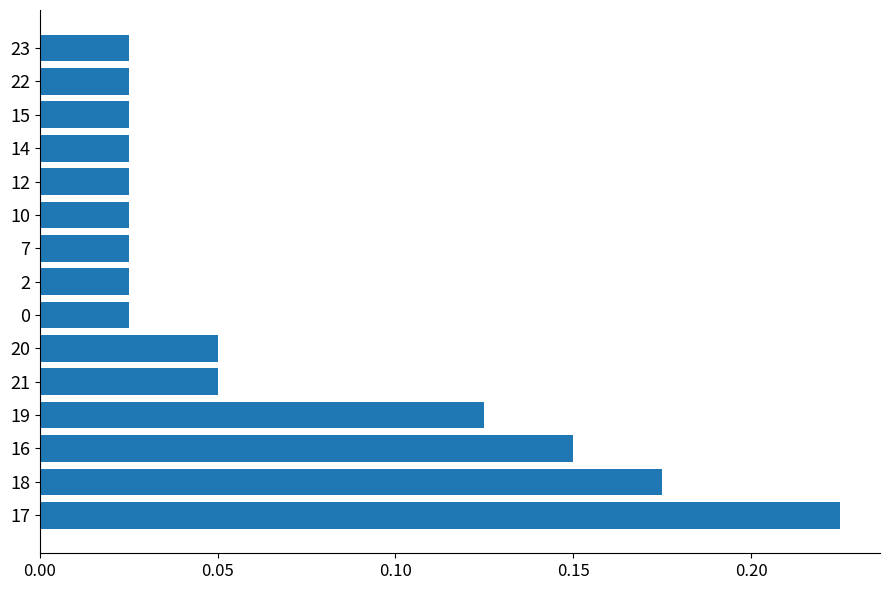

How many values are between 0 and 1?

15